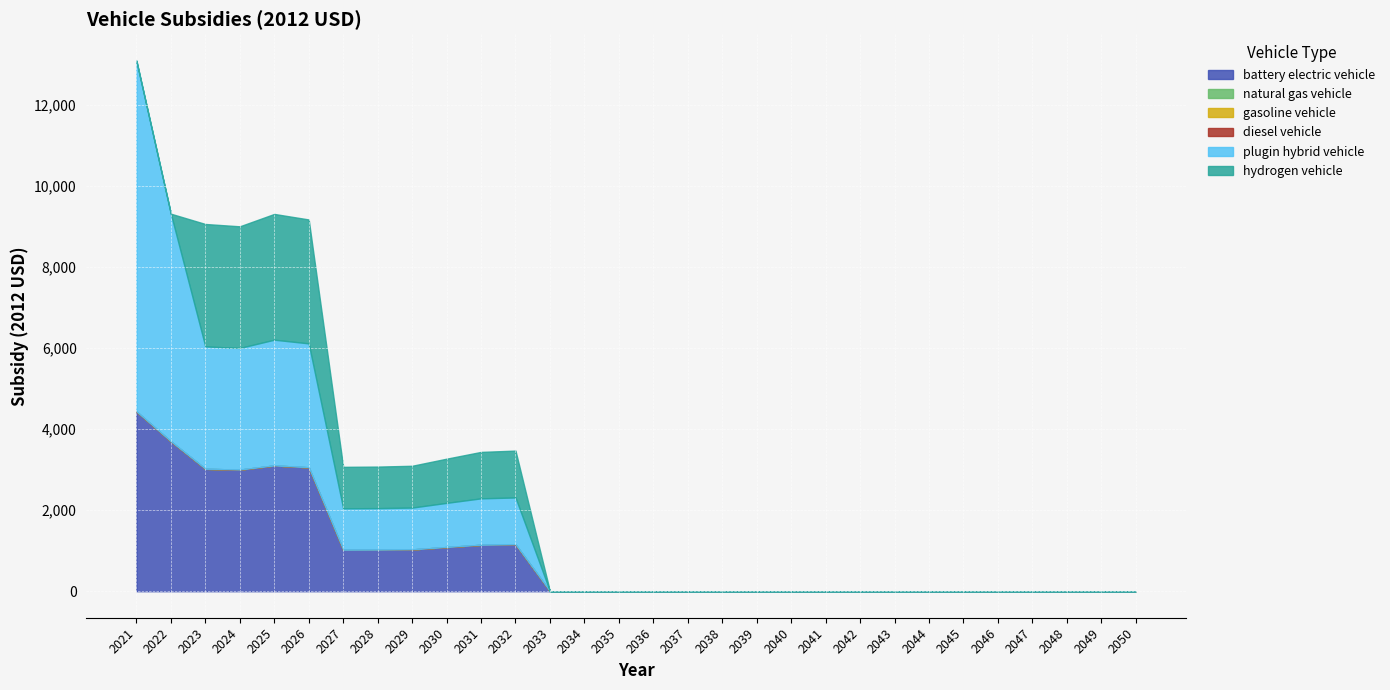

List the series in order of their peak value, highest first.

plugin hybrid vehicle, battery electric vehicle, hydrogen vehicle, natural gas vehicle, gasoline vehicle, diesel vehicle